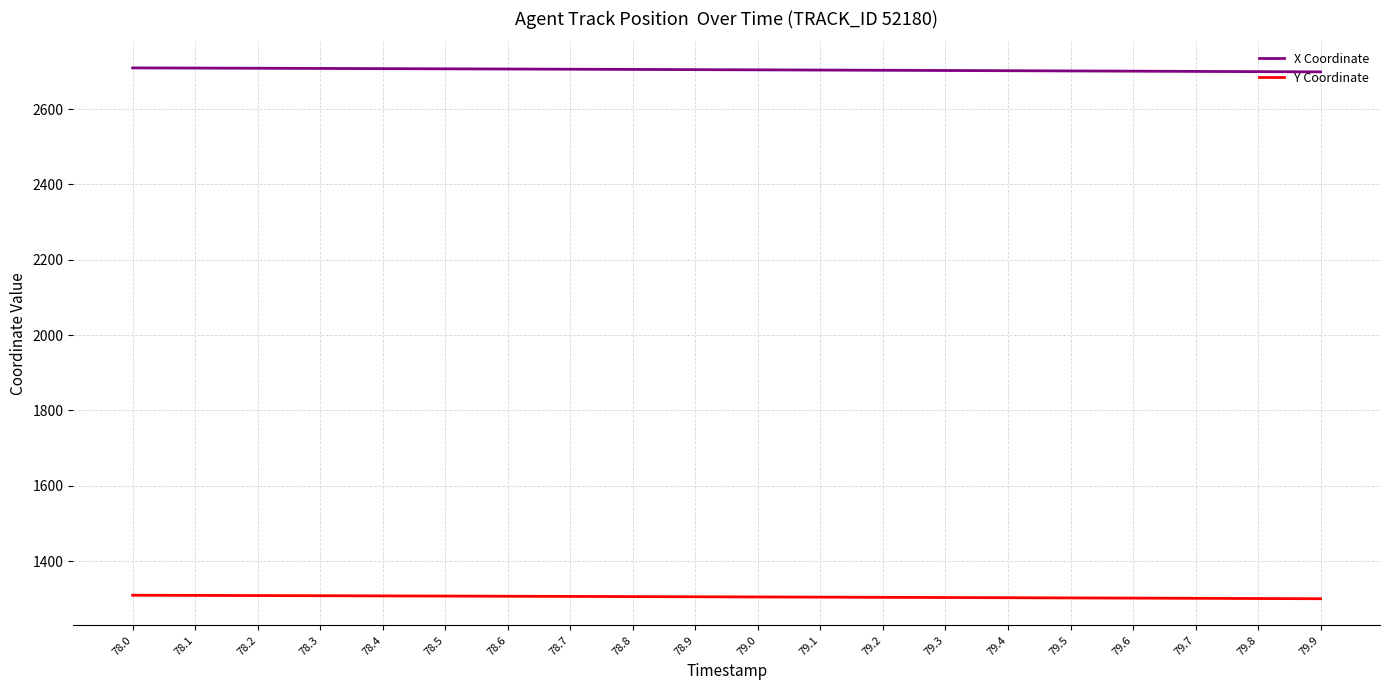

True or false: Y Coordinate and X Coordinate cross at least once.

False